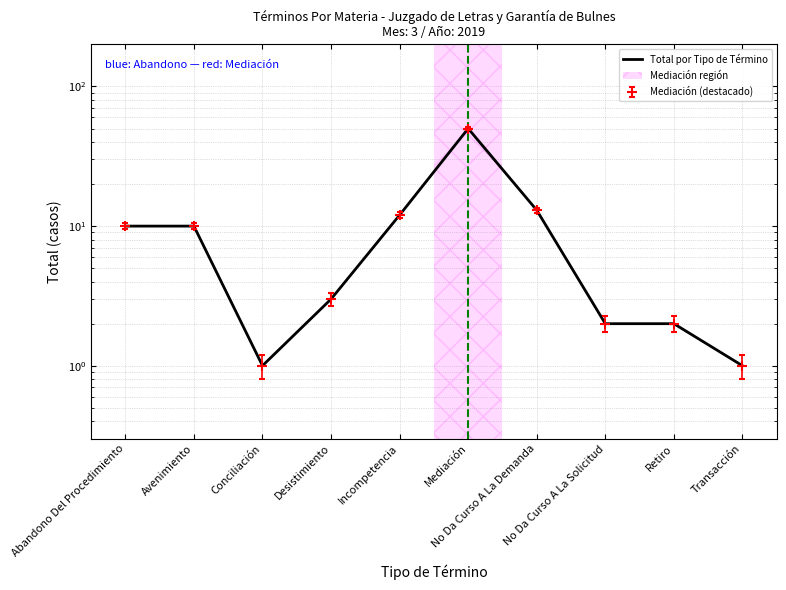

Which label corresponds to the largest value in the chart?

Mediación